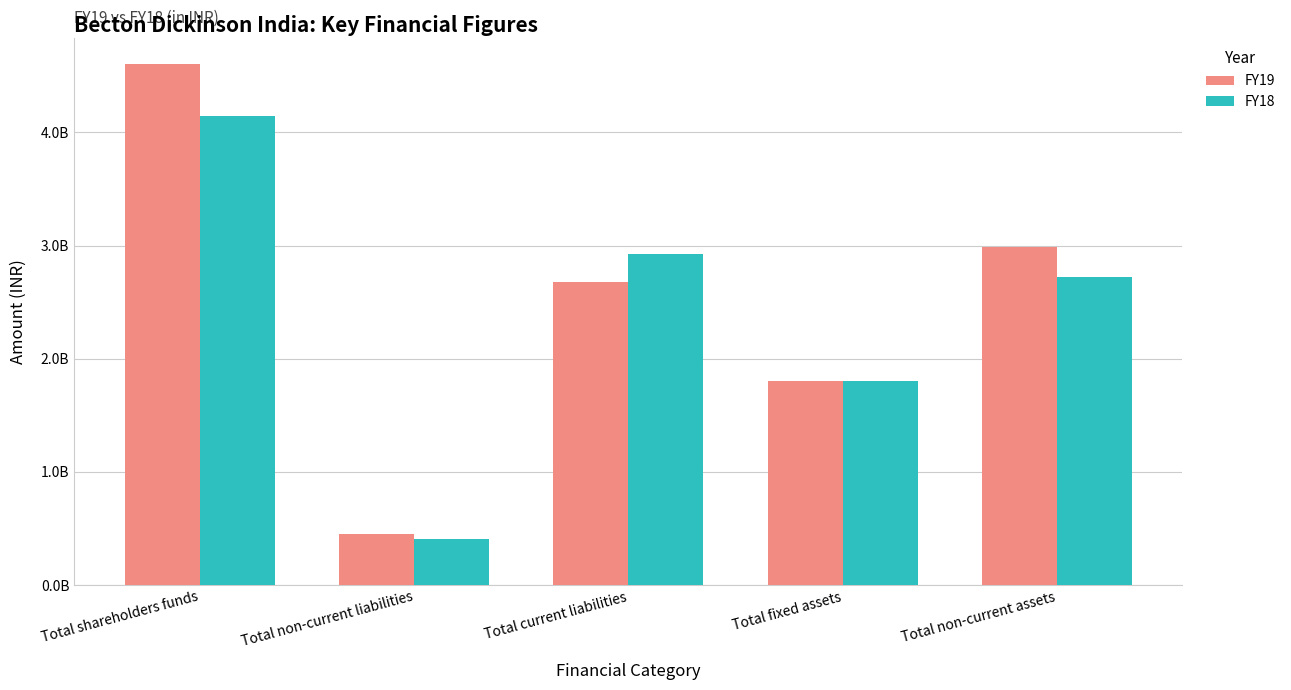

What are all the series names shown in the legend?

FY19, FY18